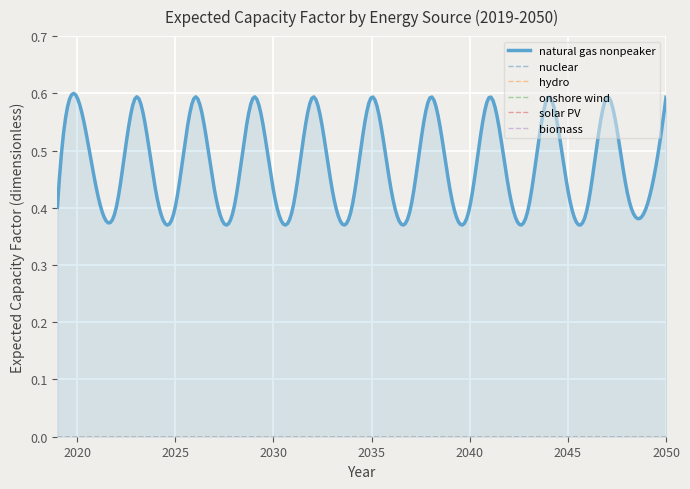

True or false: nuclear and onshore wind intersect in this chart.

False